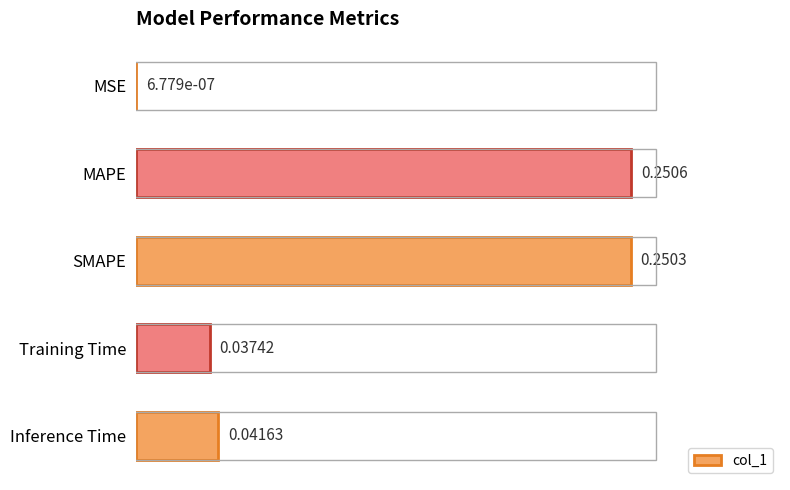

Are the bars horizontal?

Yes